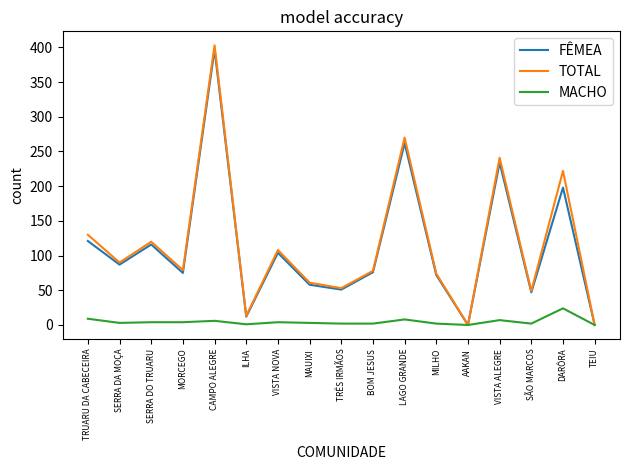

What is the total value across all series at MAUIXI?

122